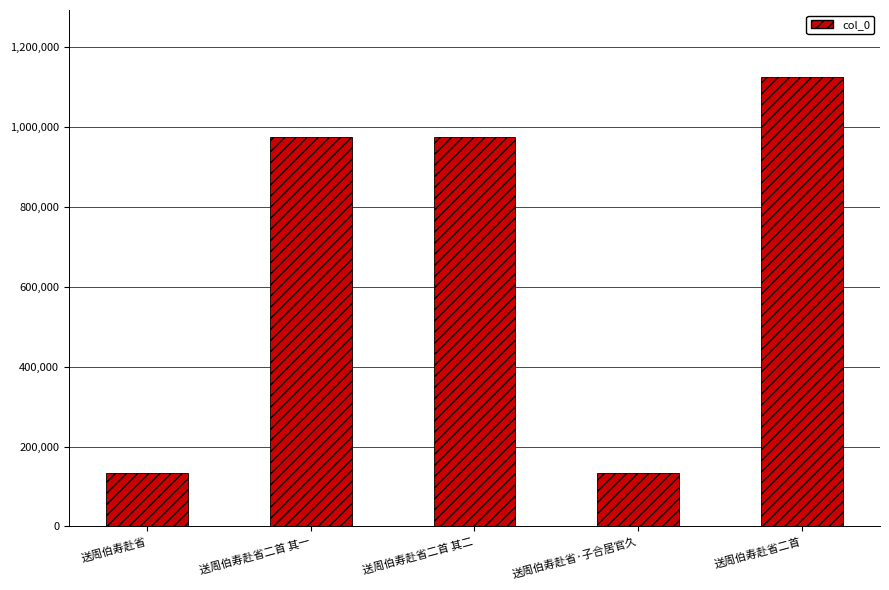

What is the smallest value displayed?

132699